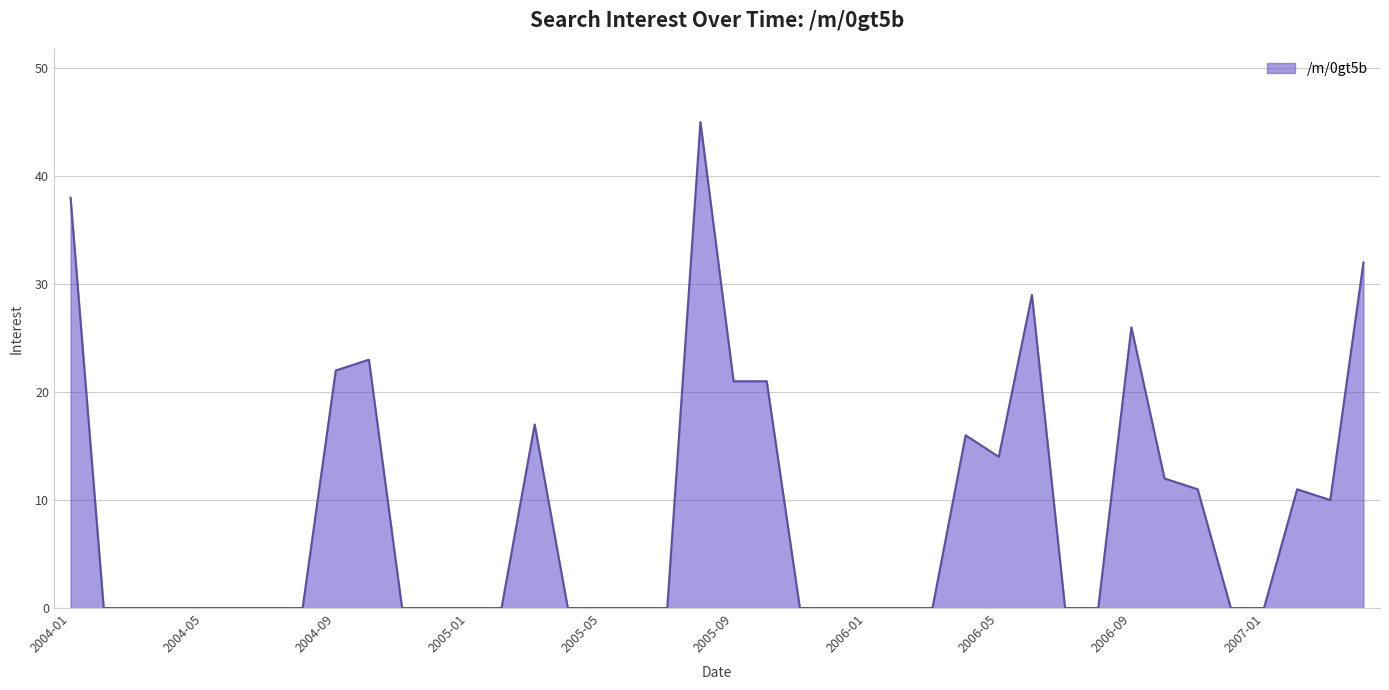

What is the greatest value displayed?

45